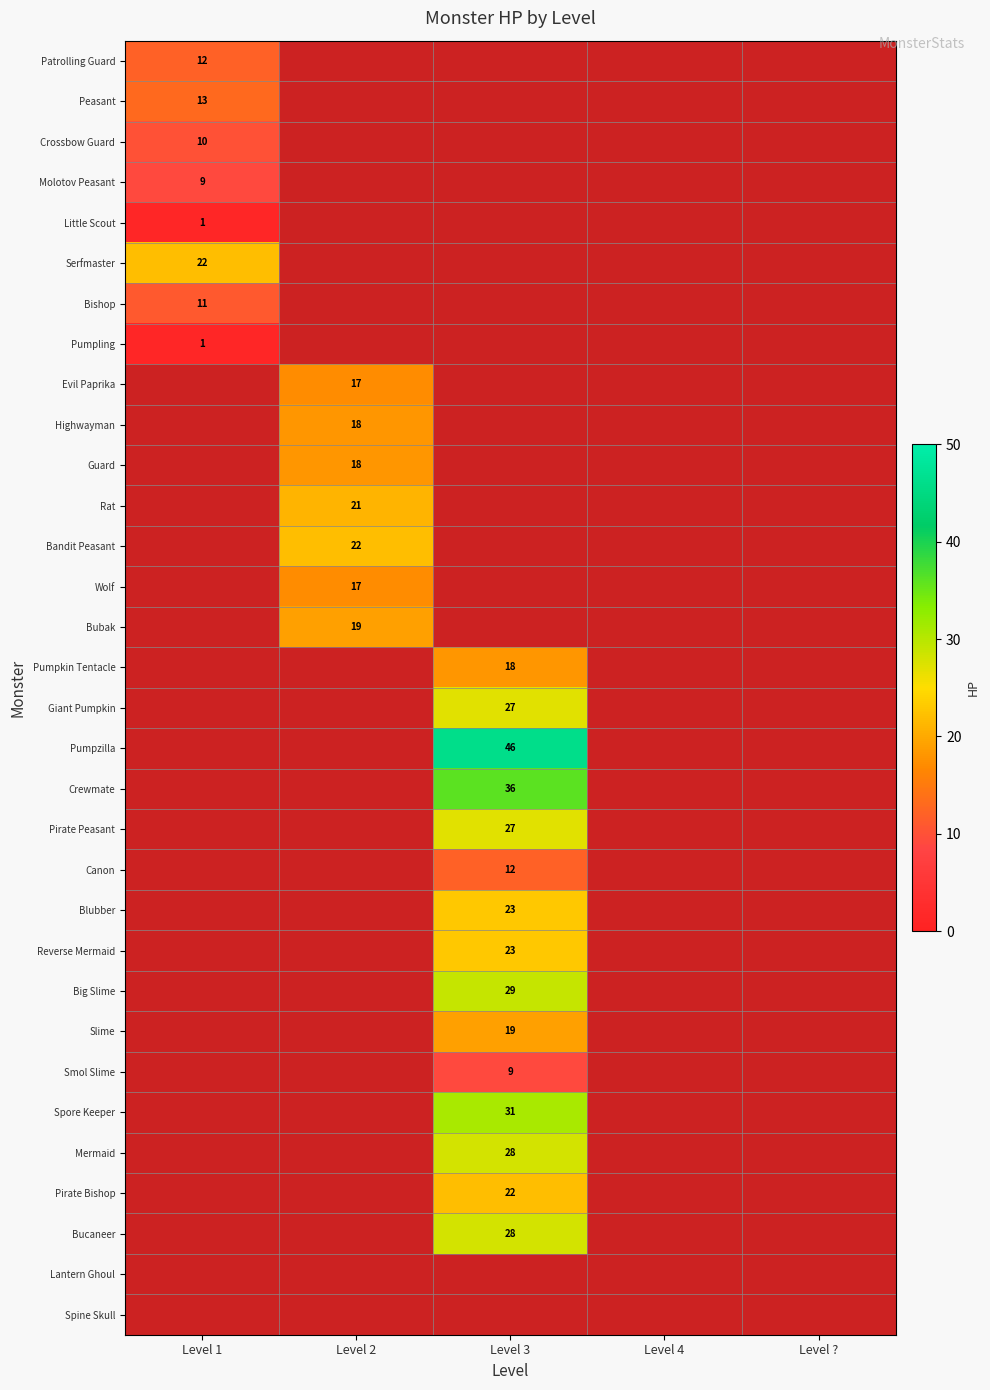

What is the minimum value shown in the chart?

1.0